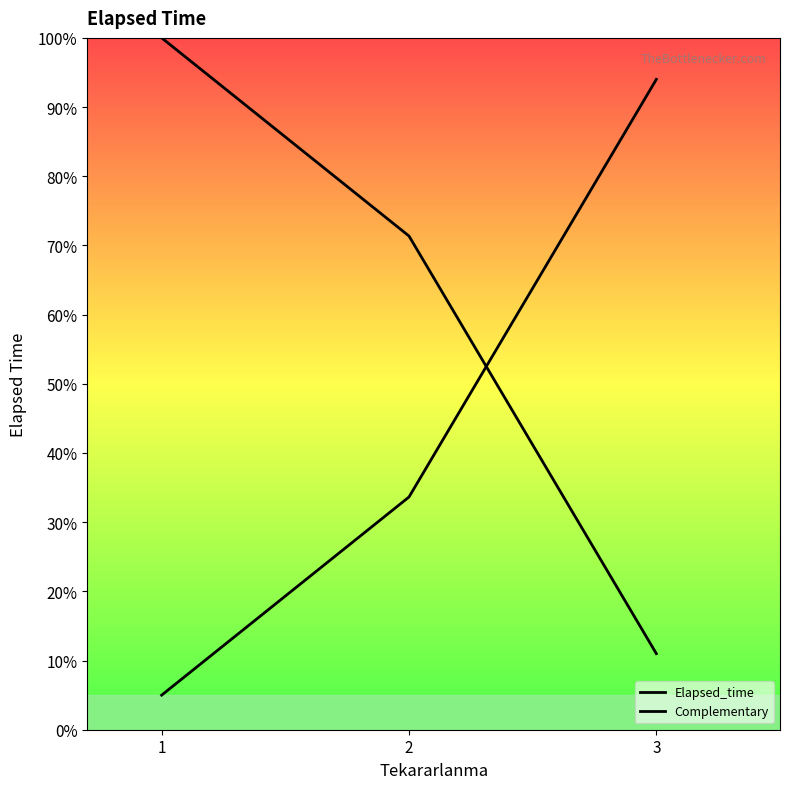

What is the sum of the Complementary values at 2 and 3?

127.6